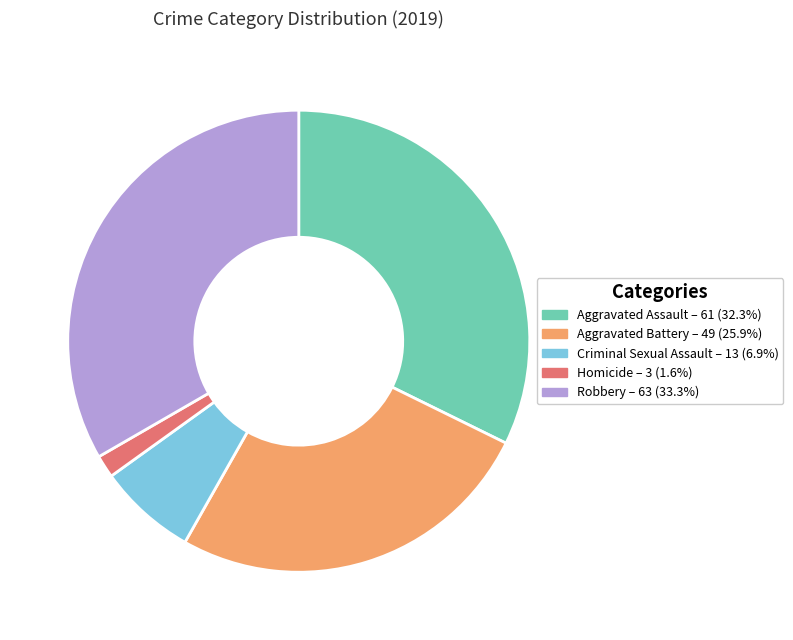

Which category has the smallest portion of the pie?

Homicide